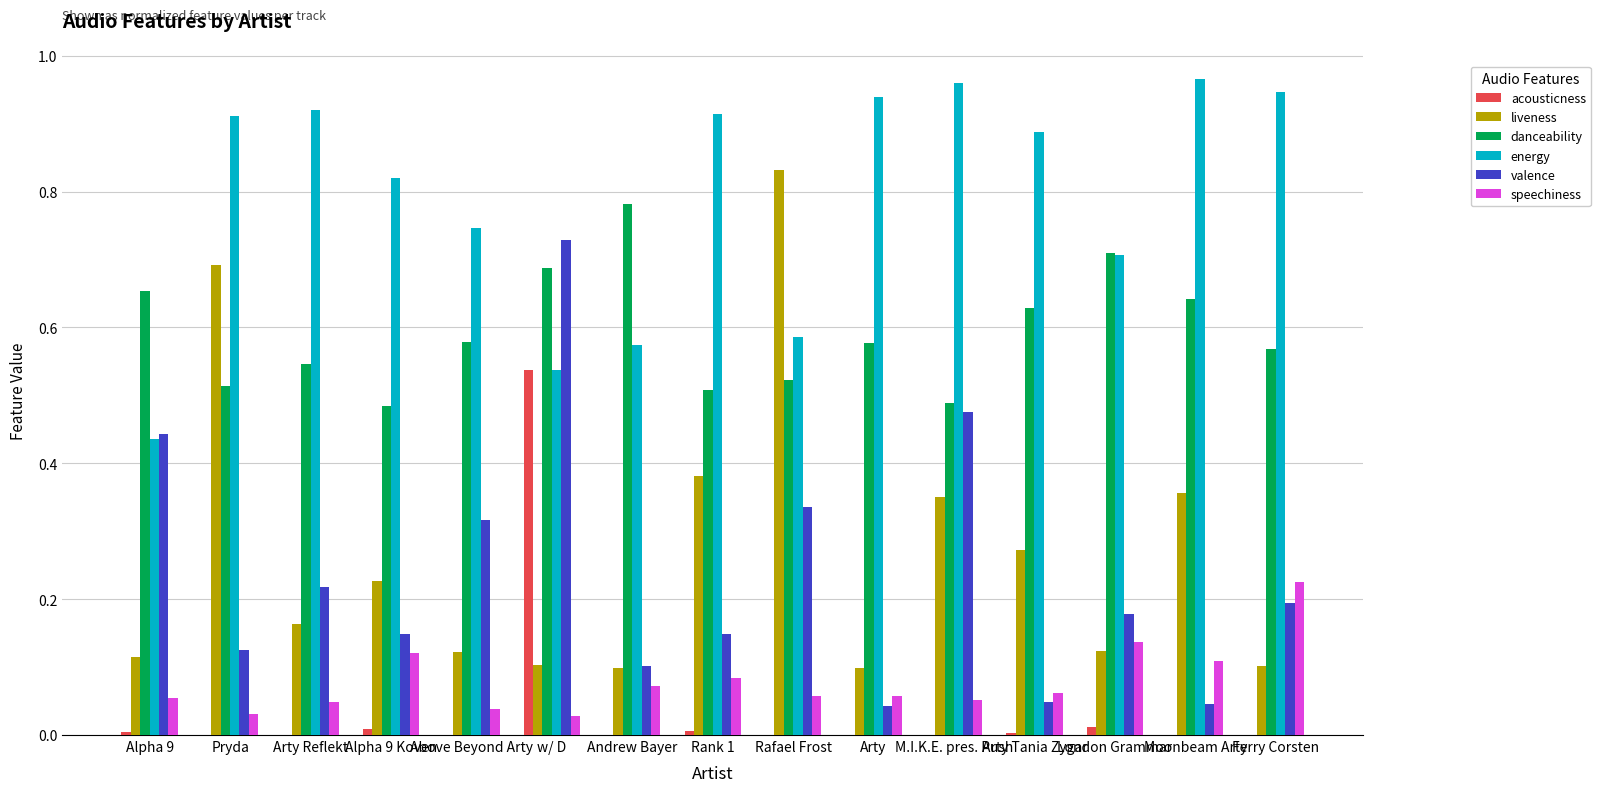

Is it true that danceability equals 0.4 at w/ D?

False